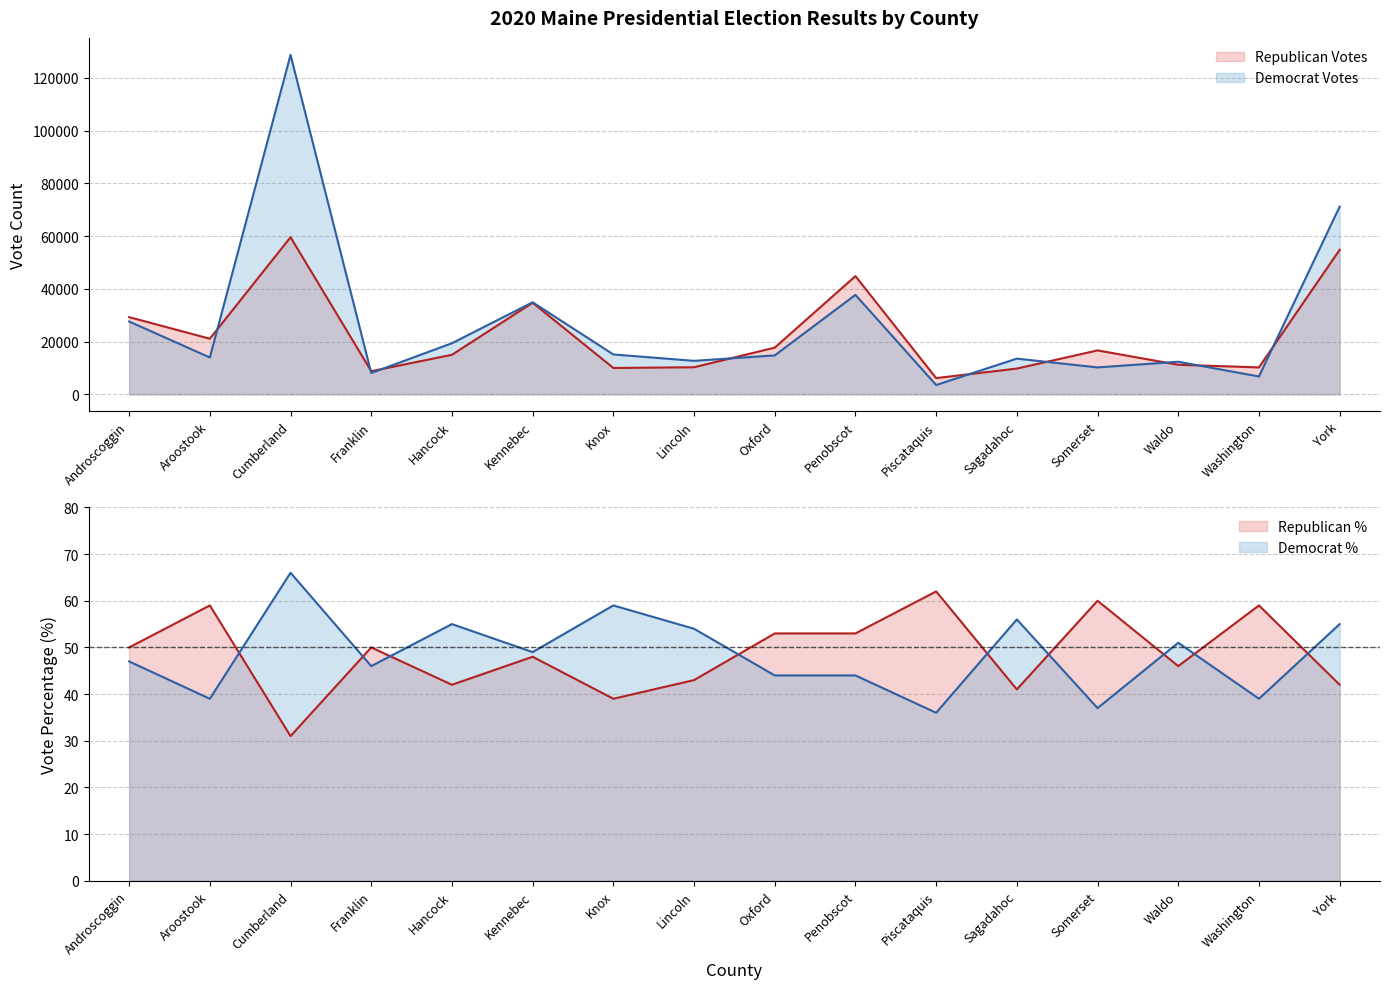

Where is the first local minimum for Republican Votes?

Aroostook